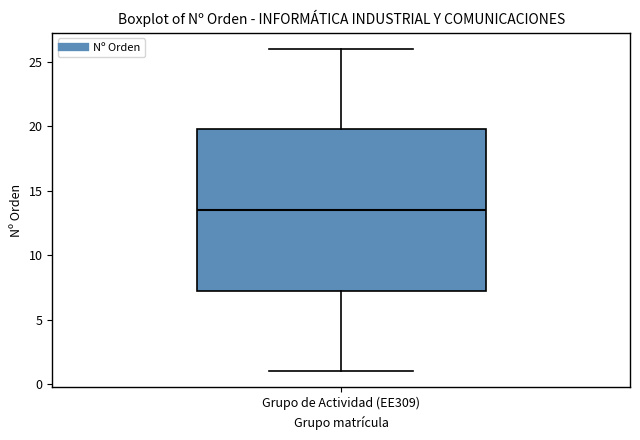

Where does the median line of the box for Grupo de Actividad (EE309) sit on the y-axis? The values are not printed on the chart, so give them approximately, as read against the axis.

13.5